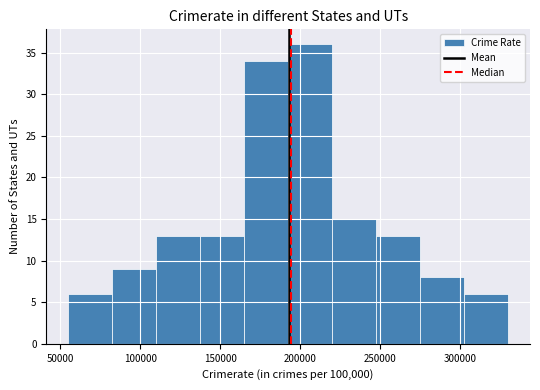

Over which range of the x-axis is the bar tallest?

192500 to 220000